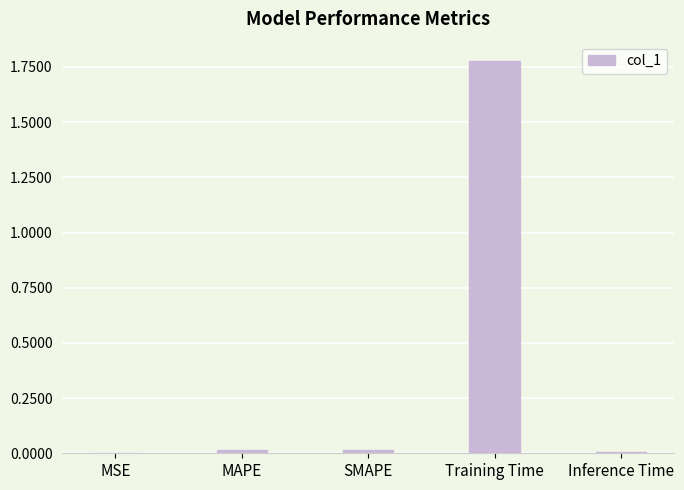

Which label corresponds to the largest value in the chart?

Training Time